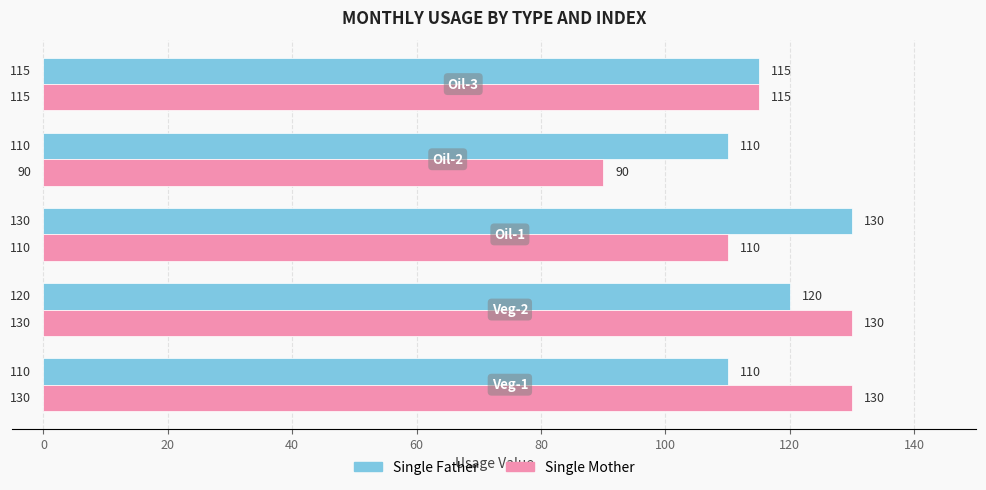

Which series has the widest spread of values?

Single Mother